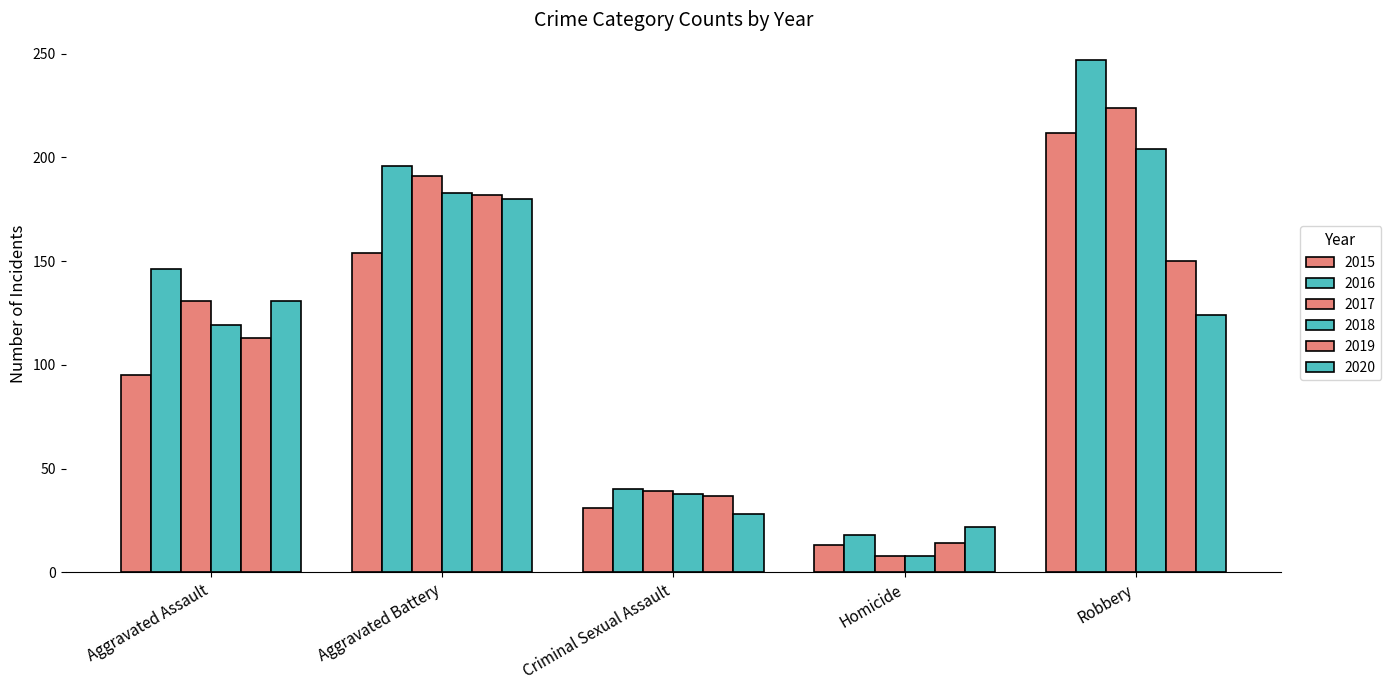

How many bars are there in total?

30